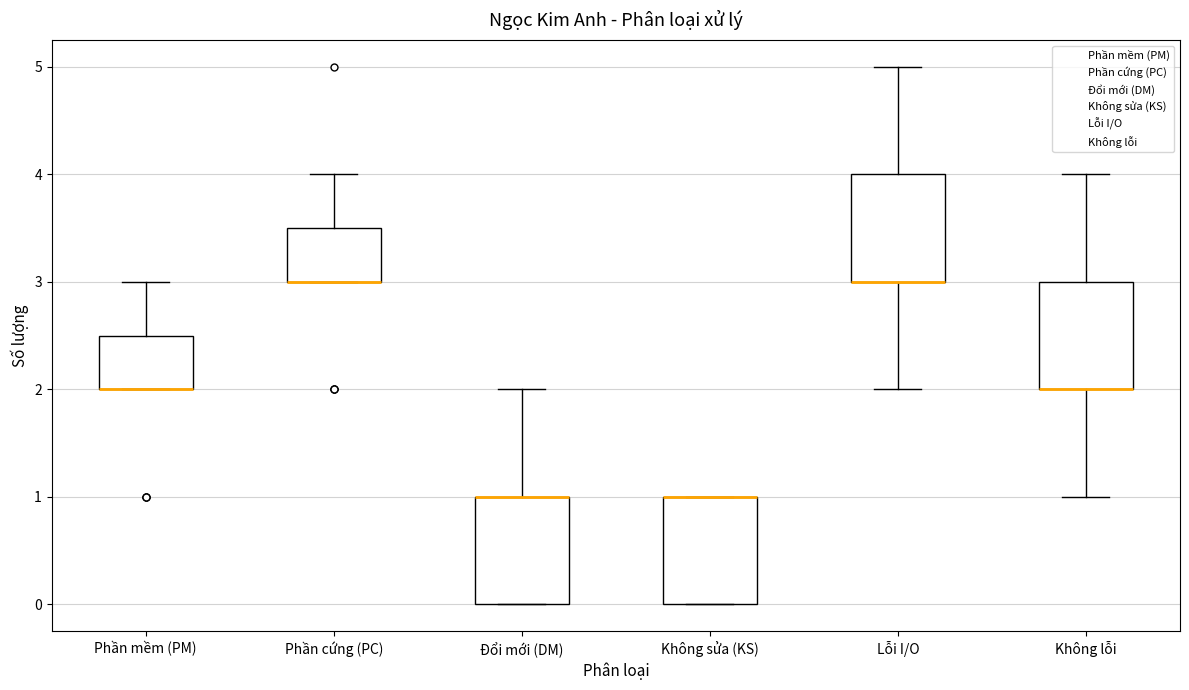

Reading left to right, read every box against the y-axis: the position of its median line, the range the box covers, and the ends of its whiskers. The values are not printed on the chart, so give them approximately, as read against the axis.

Phần mềm (PM): median 2.0 (drawn on the box's lower edge), box 2.0 to 2.5, whiskers 2.0 to 3.0
Phần cứng (PC): median 3.0 (drawn on the box's lower edge), box 3.0 to 3.5, whiskers 3.0 to 4.0
Đổi mới (DM): median 1.0 (drawn on the box's upper edge), box 0.0 to 1.0, whiskers 0.0 to 2.0
Không sửa (KS): median 1.0 (drawn on the box's upper edge), box 0.0 to 1.0, whiskers 0.0 to 1.0
Lỗi I/O: median 3.0 (drawn on the box's lower edge), box 3.0 to 4.0, whiskers 2.0 to 5.0
Không lỗi: median 2.0 (drawn on the box's lower edge), box 2.0 to 3.0, whiskers 1.0 to 4.0